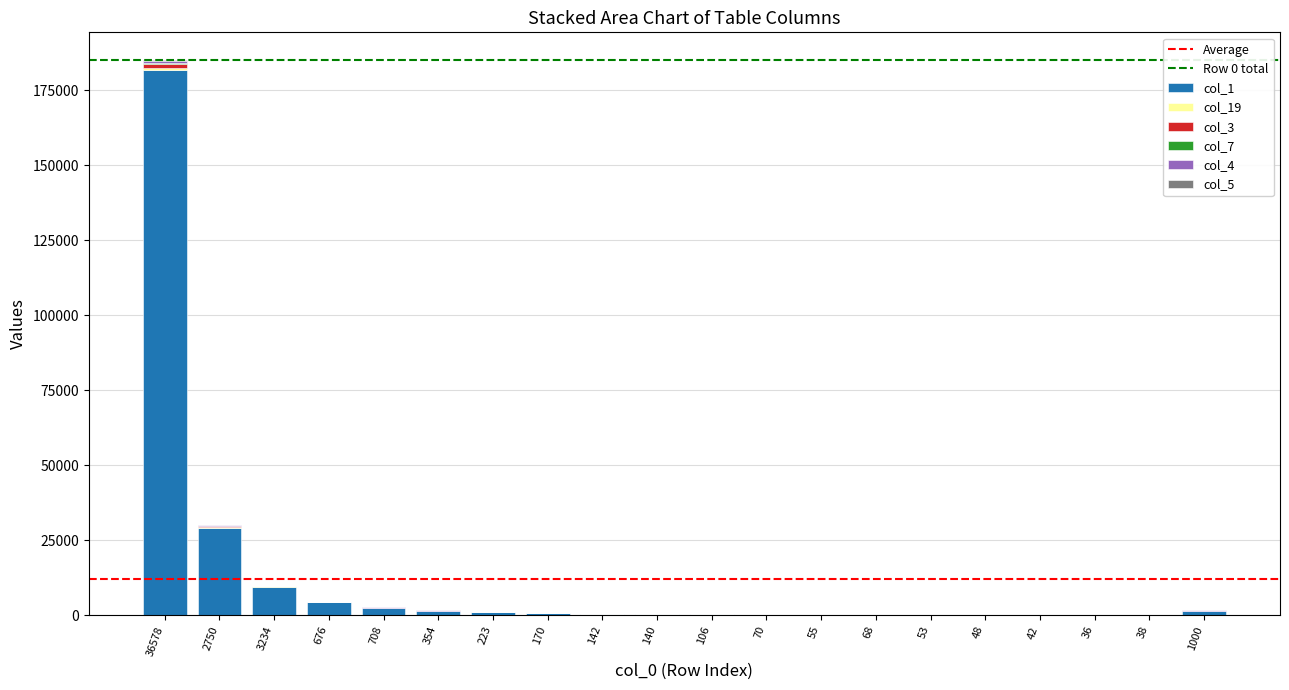

How many series are shown in this chart?

6